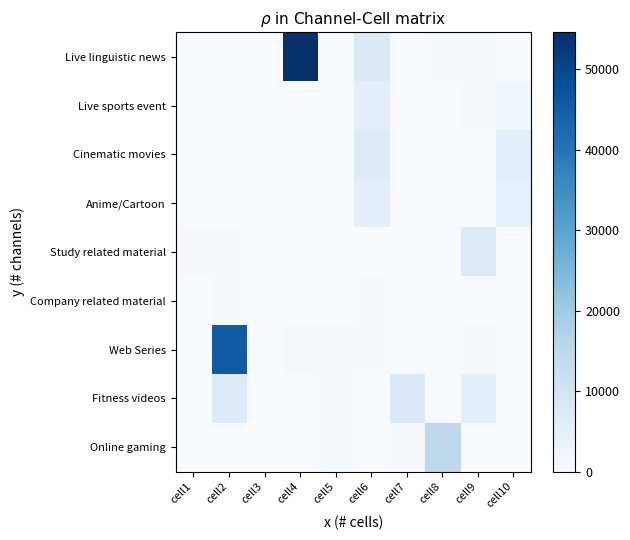

What is the total value across all series at cell2?

54814